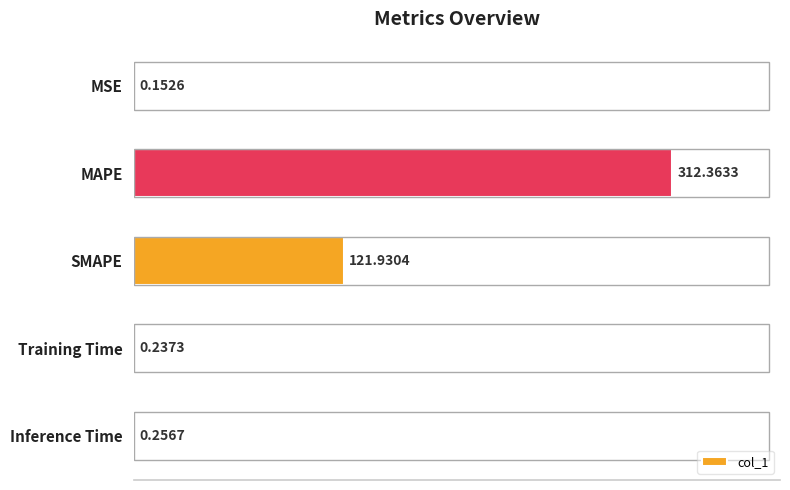

What is the sum of all values?

434.9